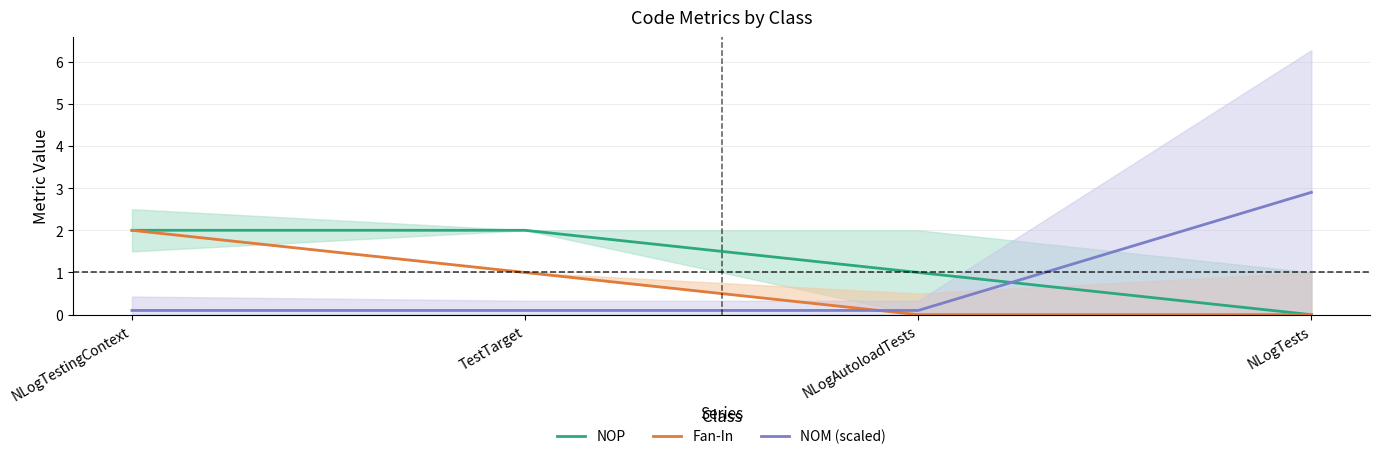

Reading right to left, transcribe all the data shown in this chart.

NOP: NLogTests=0.0	NLogAutoloadTests=1.0	TestTarget=2.0	NLogTestingContext=2.0
Fan-In: NLogTests=0.0	NLogAutoloadTests=0.0	TestTarget=1.0	NLogTestingContext=2.0
NOM (scaled): NLogTests=2.9	NLogAutoloadTests=0.1	TestTarget=0.1	NLogTestingContext=0.1